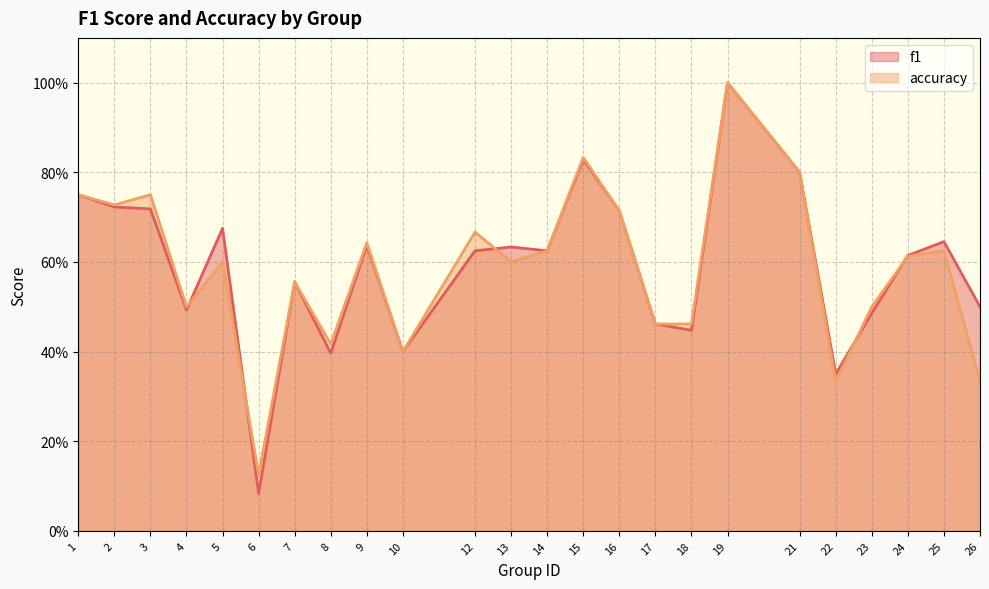

Read the accuracy value at 1.

0.8